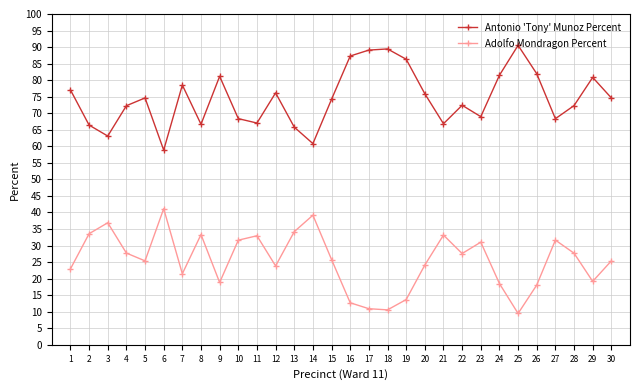

Where is the first local minimum for Antonio 'Tony' Munoz Percent?

3